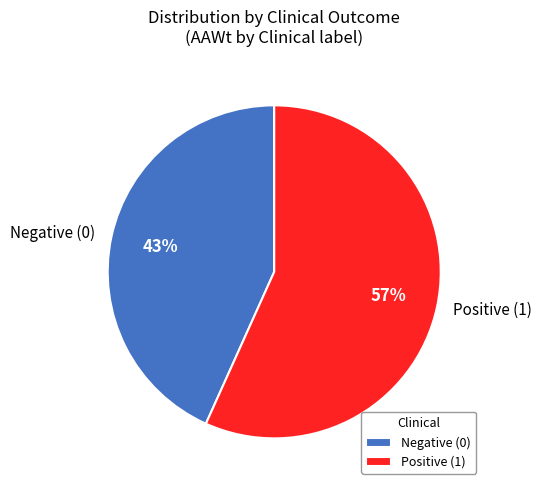

To the nearest percent, what is the average slice percentage?

50%